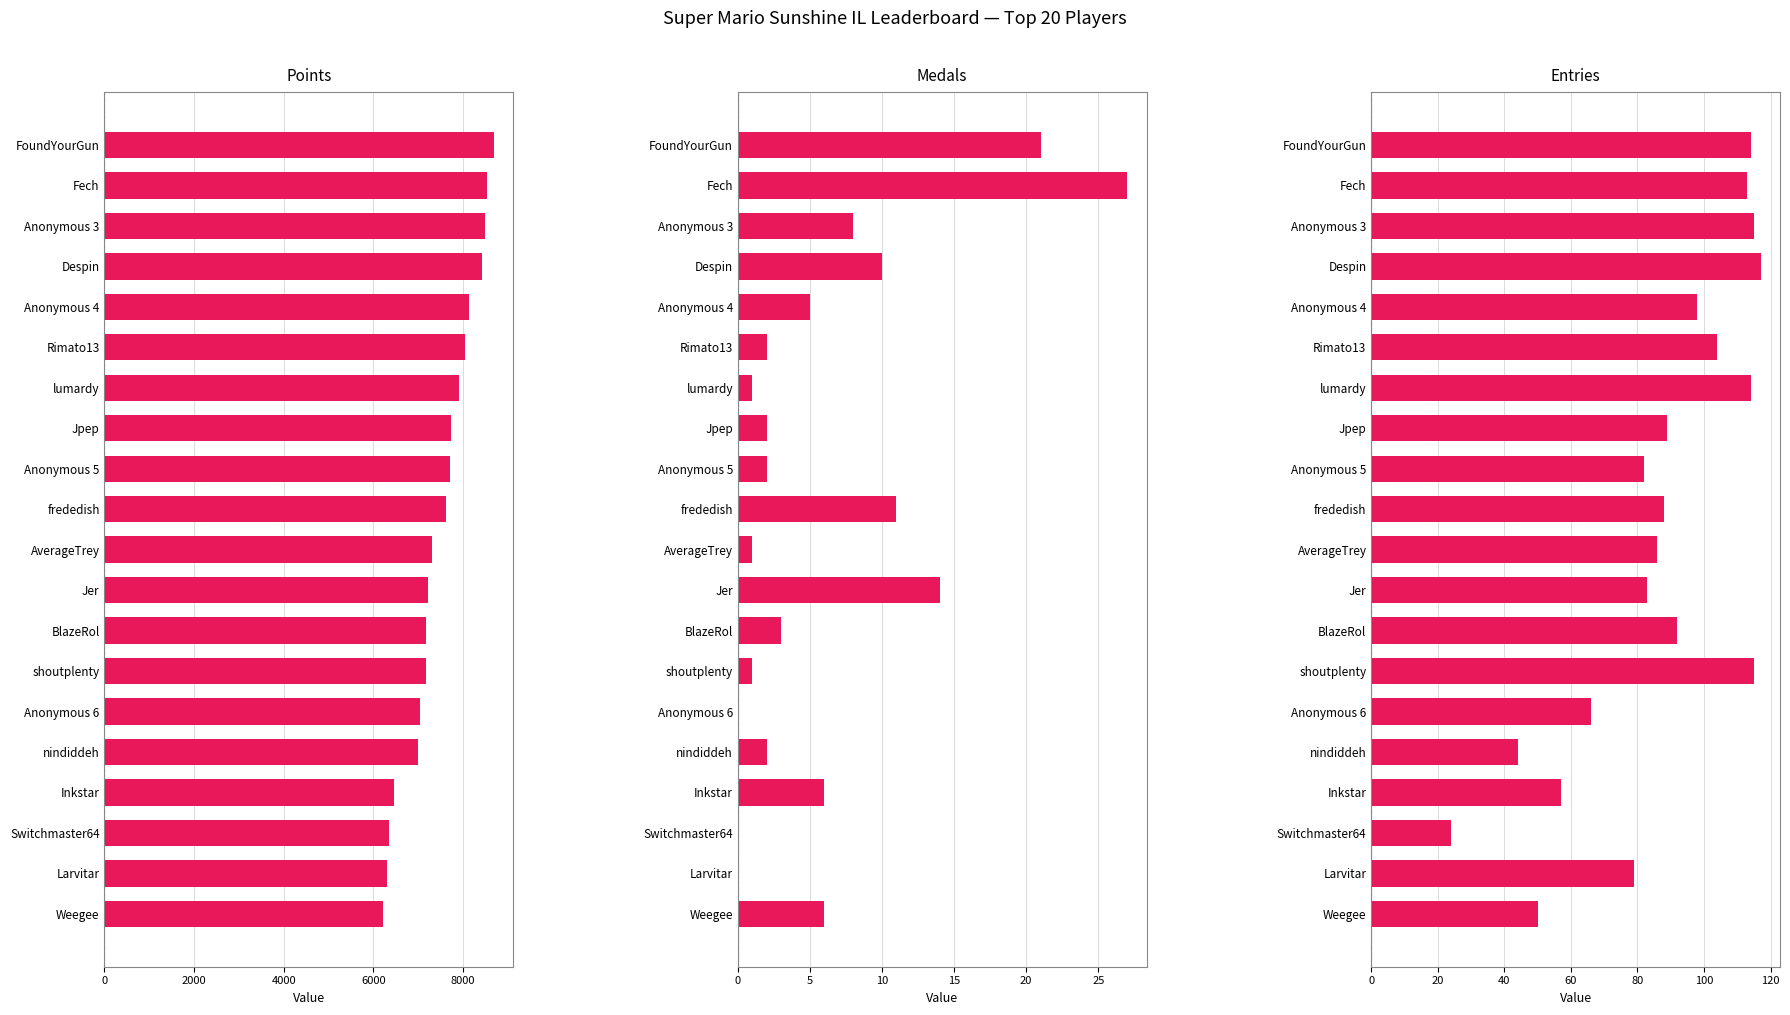

How many data points in Entries are above 89?

9